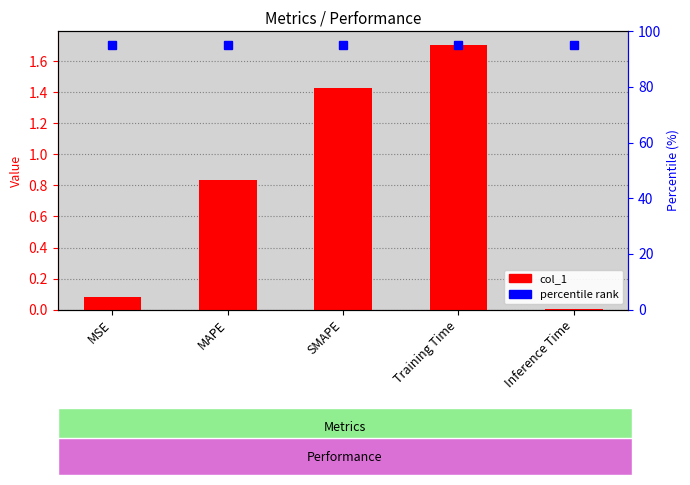

Which has a higher value, Training Time or MAPE?

Training Time